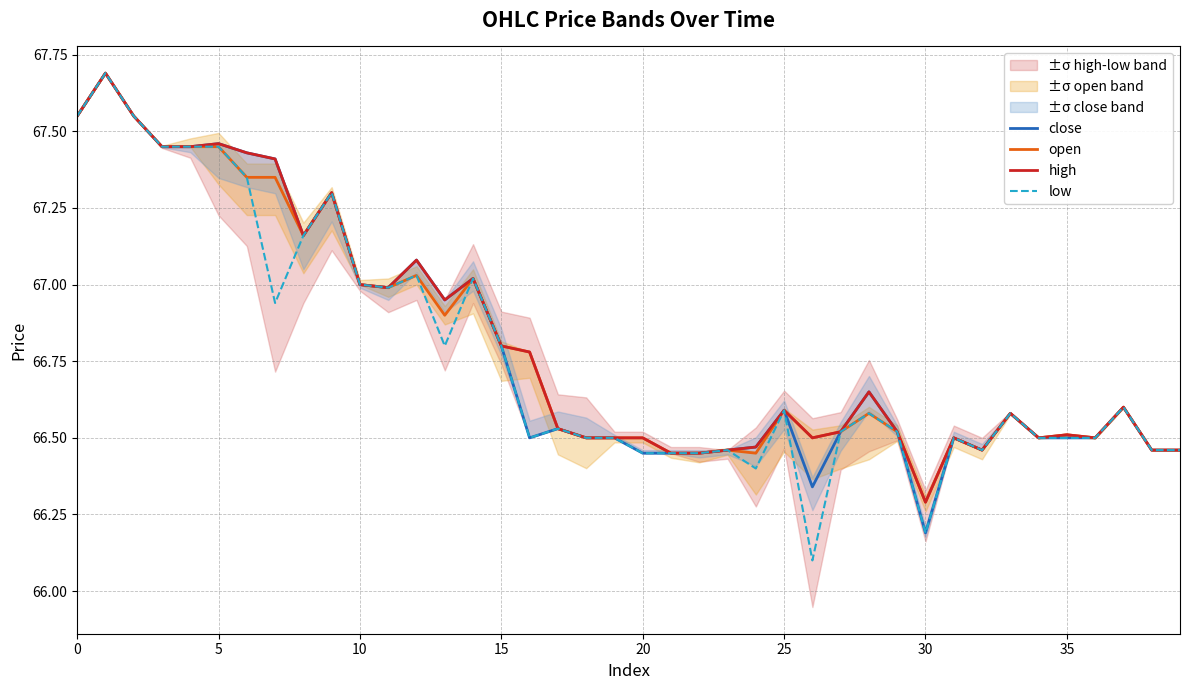

What is the maximum value for open?

67.7